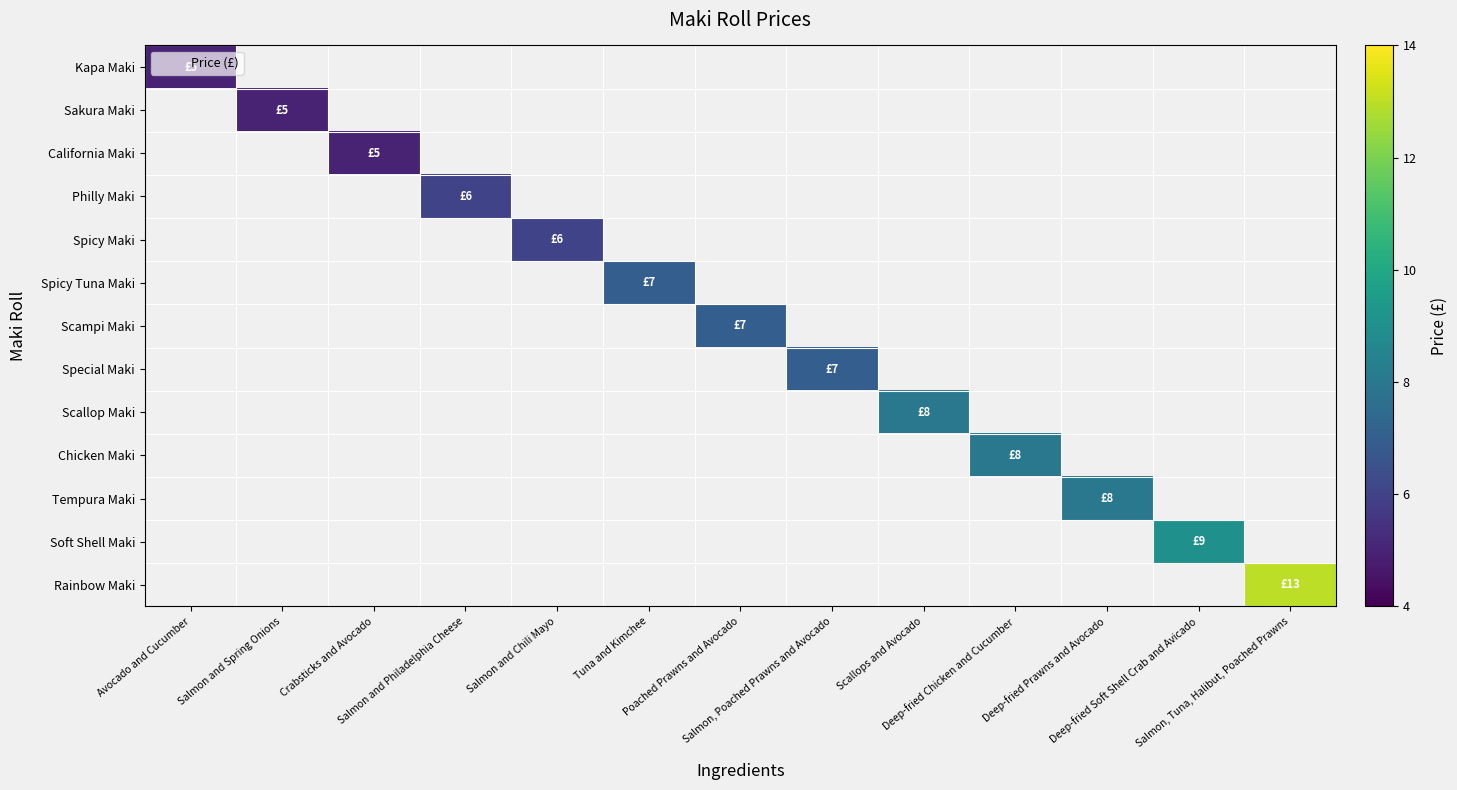

Rank the series by their maximum value, from lowest to highest.

Kapa Maki, Sakura Maki, California Maki, Philly Maki, Spicy Maki, Spicy Tuna Maki, Scampi Maki, Special Maki, Scallop Maki, Chicken Maki, Tempura Maki, Soft Shell Maki, Rainbow Maki